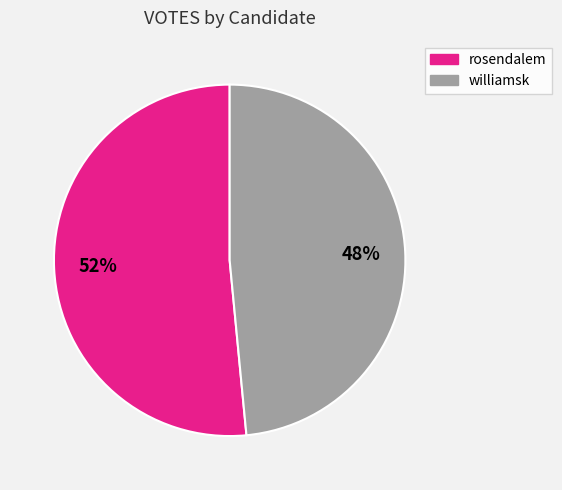

To the nearest percent, what is the average slice percentage?

50%